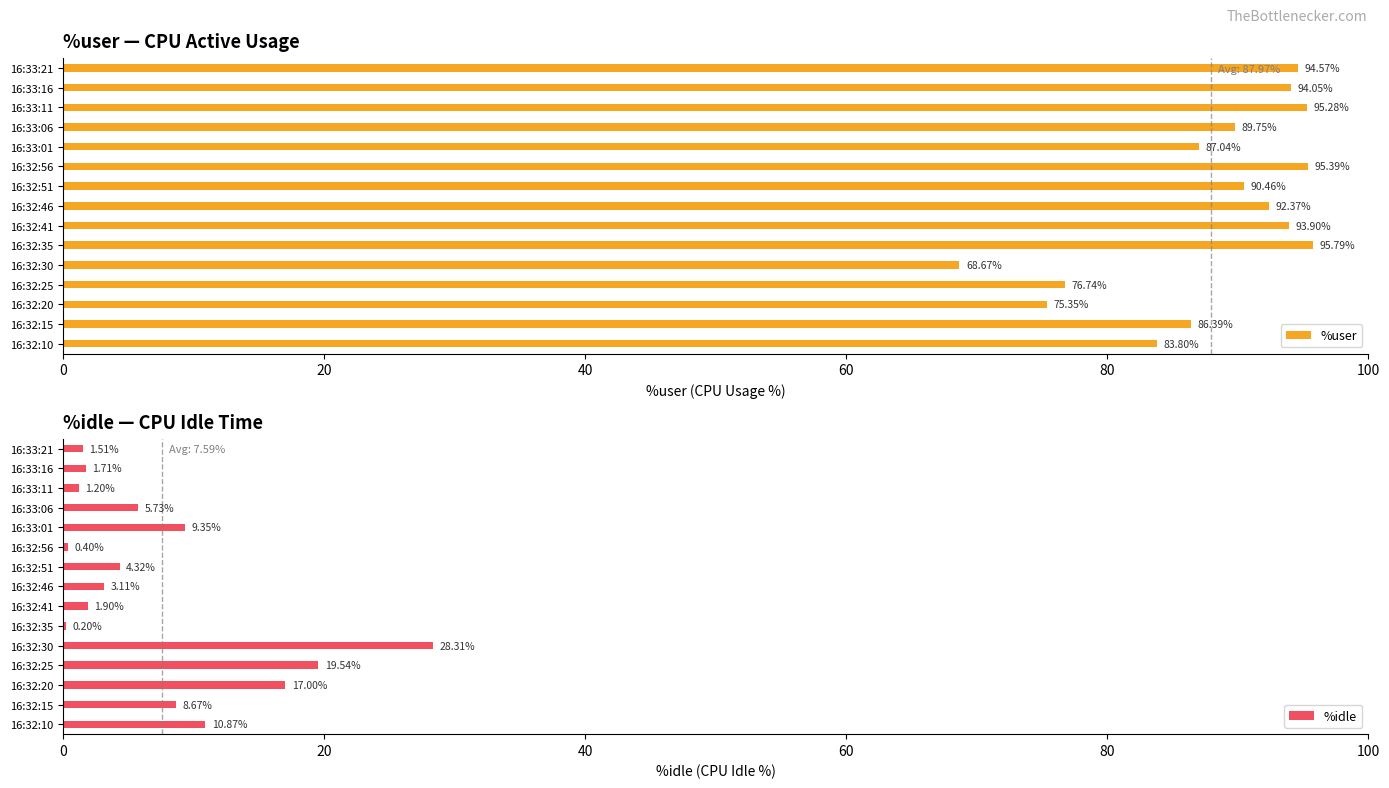

Rank the categories by %user value from lowest to highest.

16:32:30, 16:32:20, 16:32:25, 16:32:10, 16:32:15, 16:33:01, 16:33:06, 16:32:51, 16:32:46, 16:32:41, 16:33:16, 16:33:21, 16:33:11, 16:32:56, 16:32:35